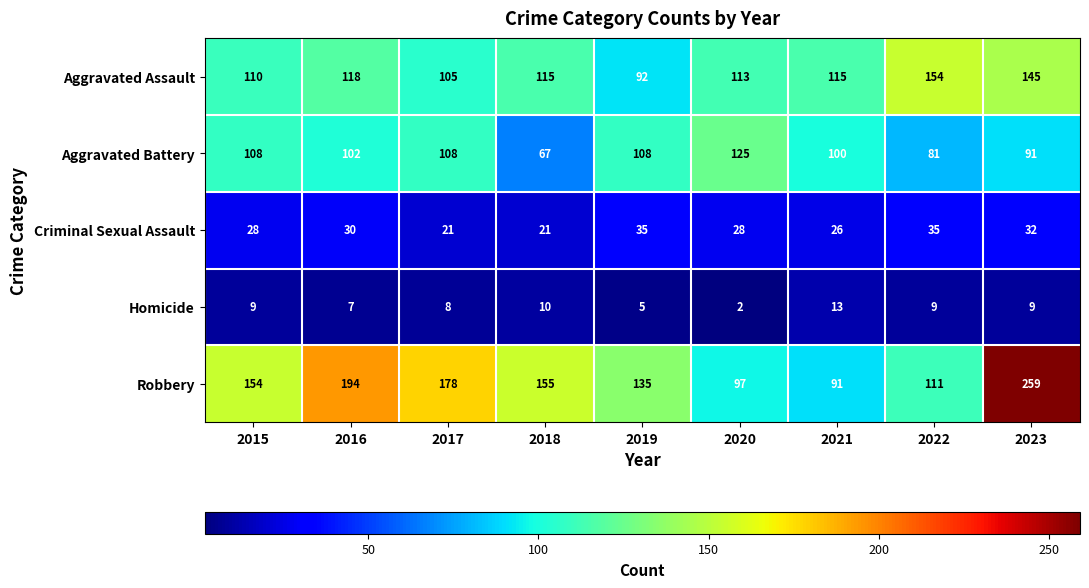

True or false: Homicide has a value of 4 at 2016.

False